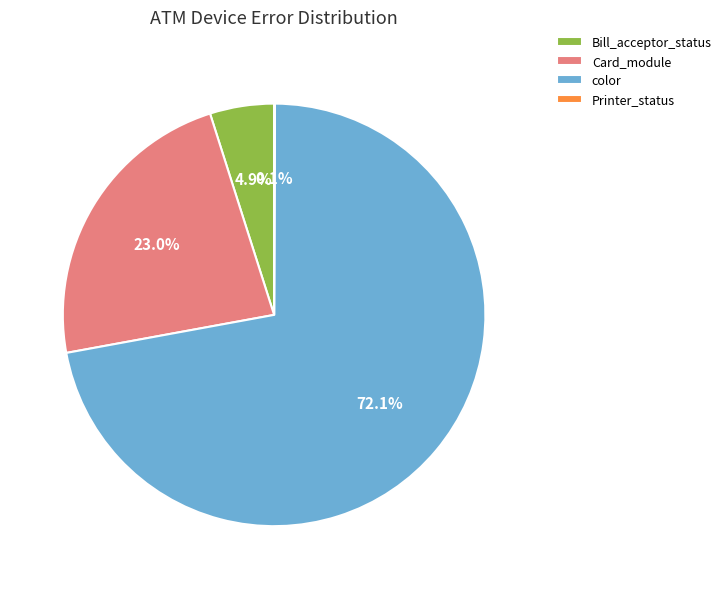

Does any single category account for the majority?

Yes